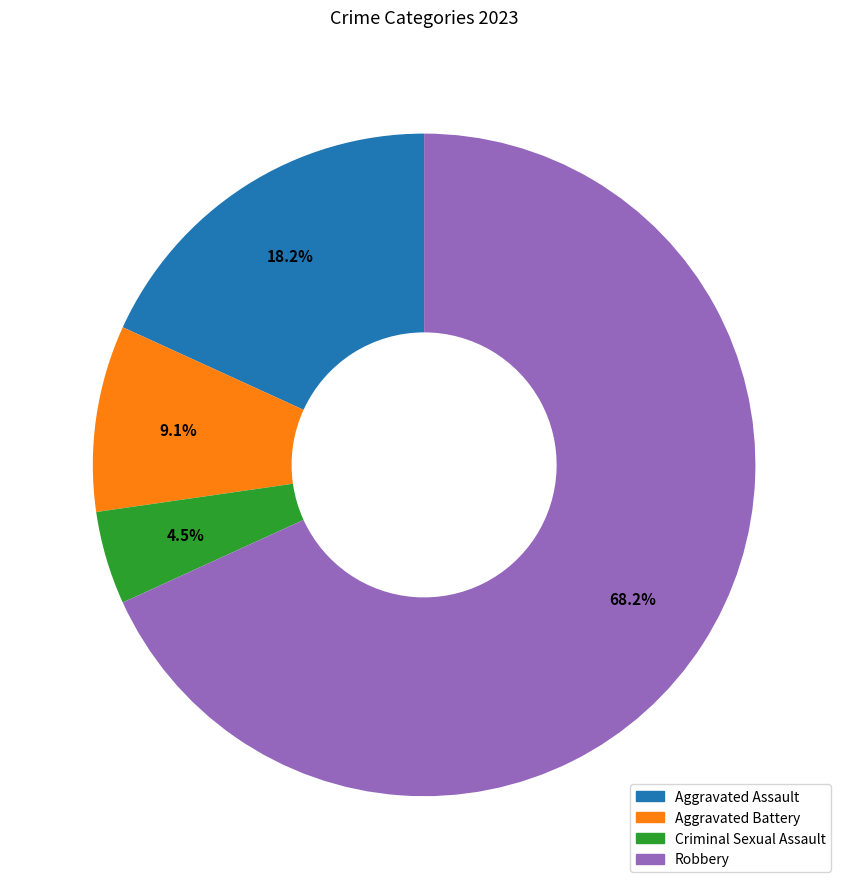

Is it true that Aggravated Assault is 27% of the pie?

False